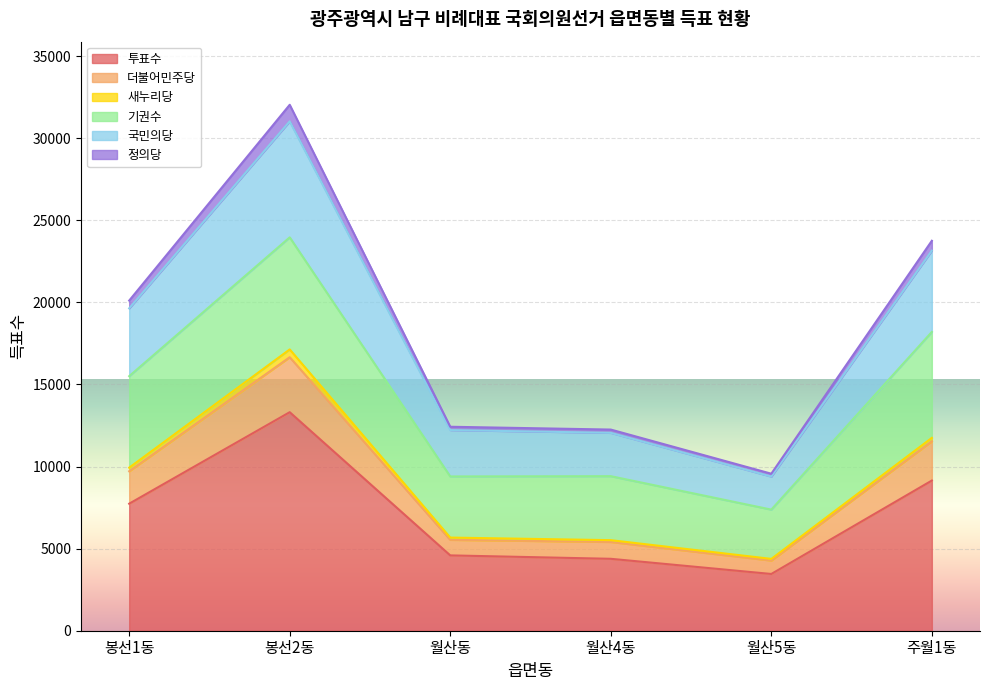

What are all the series names shown in the legend?

투표수, 더불어민주당, 새누리당, 기권수, 국민의당, 정의당